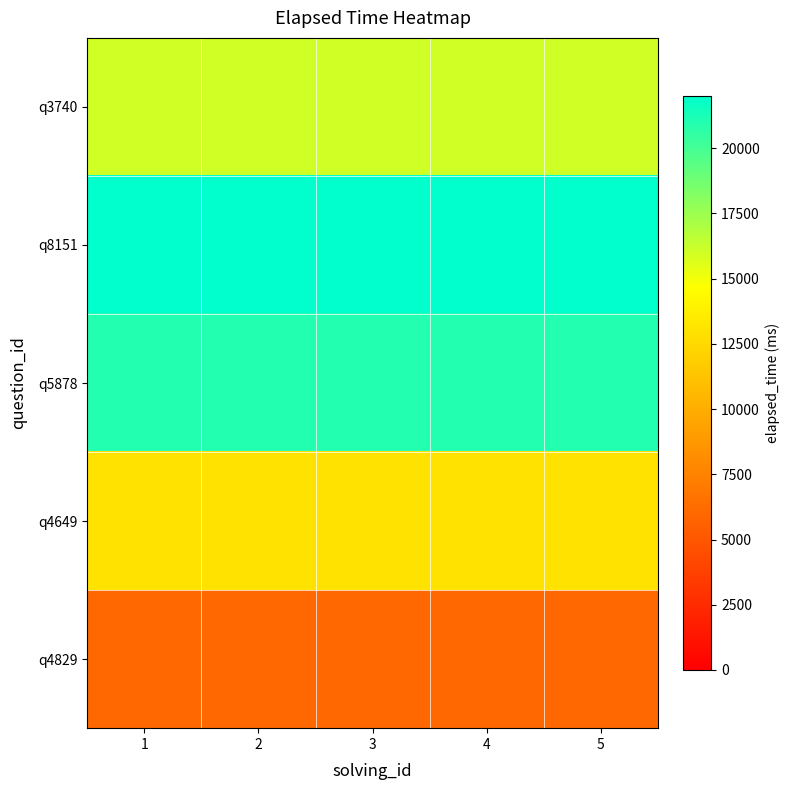

At which category is the sum across all series the highest?

1